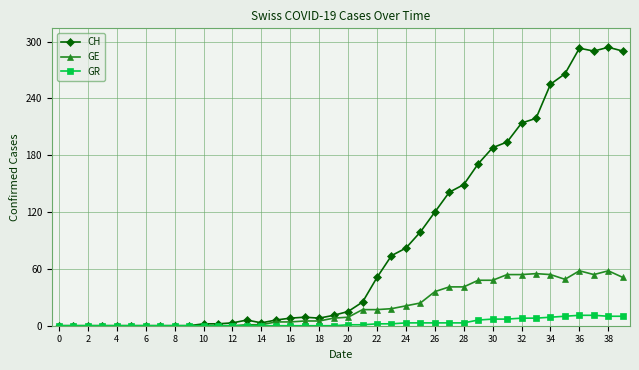

Which series has the largest total across all categories?

CH